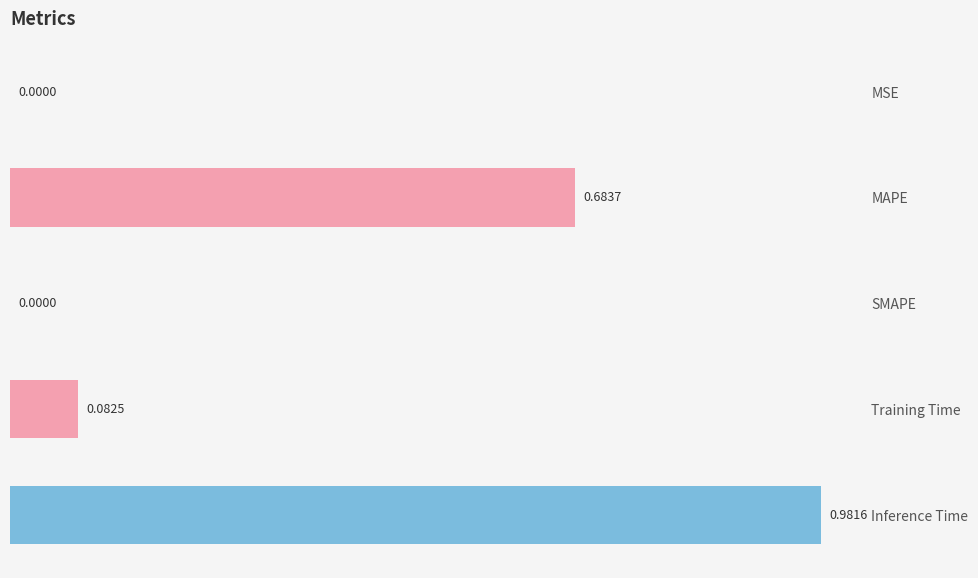

Which category has the highest value across all series?

Inference Time